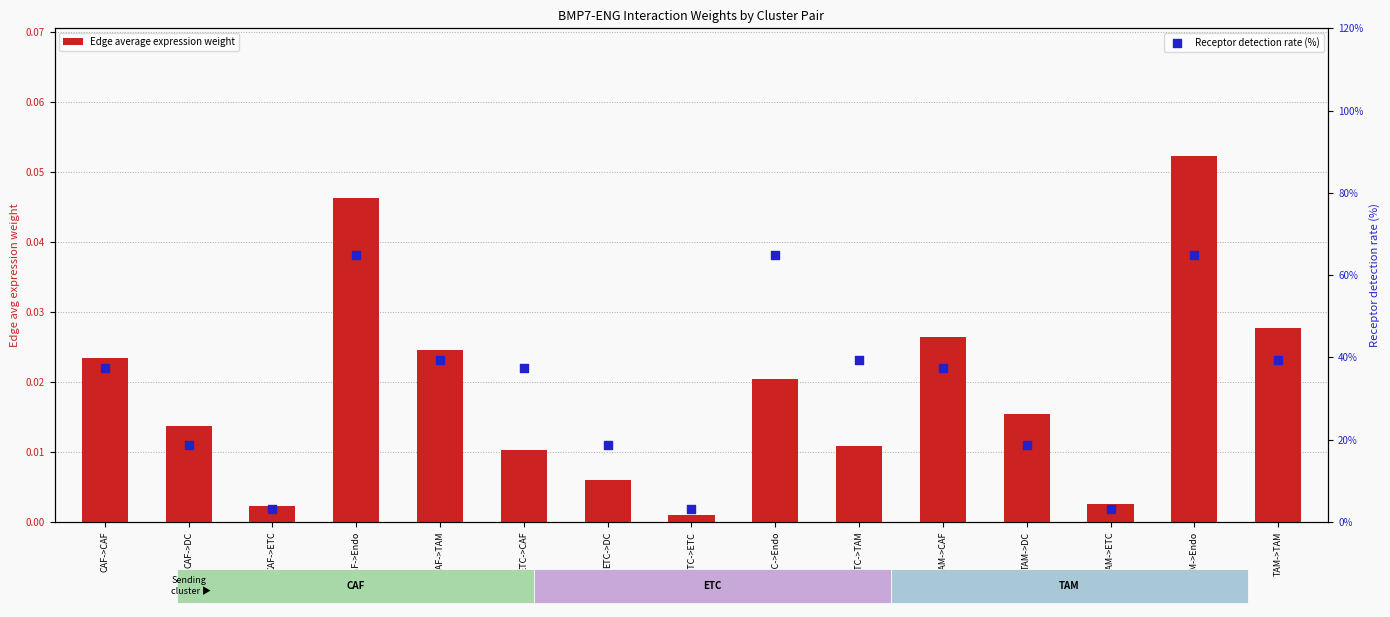

What is the total value across all series at TAM->Endo?

65.1